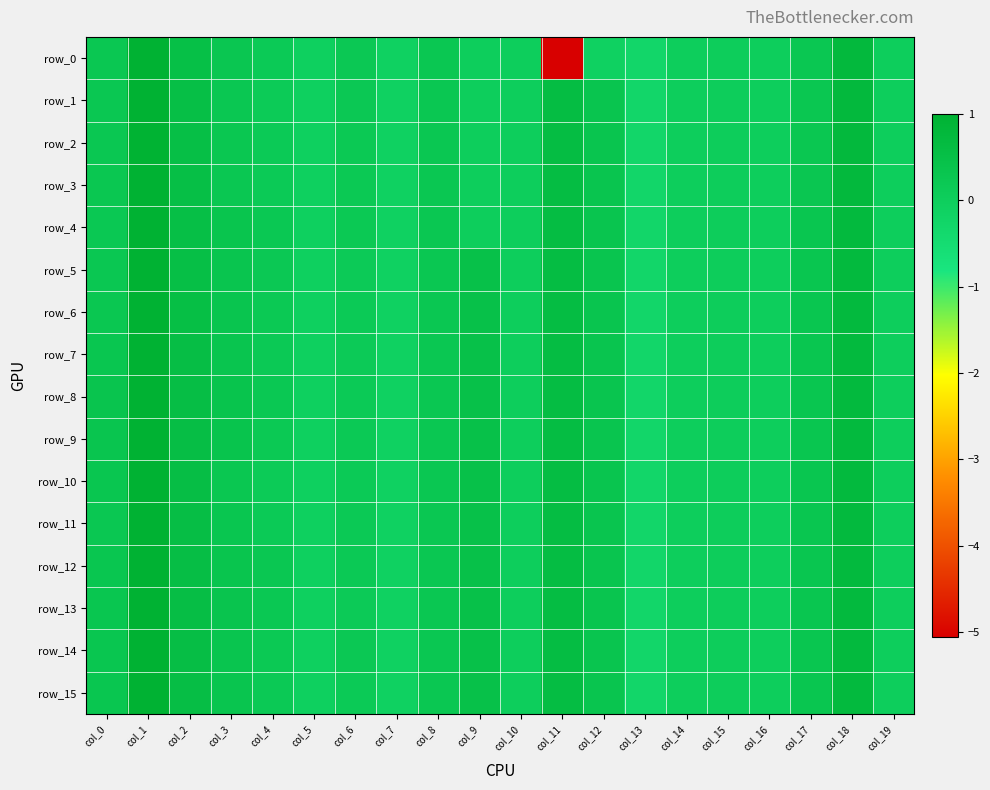

Reading left to right, transcribe all the data shown in this chart.

row_0: 0.3	1.0	0.5	0.3	0.2	-0.1	0.2	-0.1	0.2	0.0	0.0	-5.1	-0.1	-0.3	0.0	0.0	0.0	0.2	0.7	0.0
row_1: 0.2	1.0	0.5	0.2	0.1	-0.1	0.2	-0.1	0.2	0.0	0.0	0.6	0.3	-0.3	0.0	0.0	0.0	0.3	0.7	0.0
row_2: 0.3	1.0	0.5	0.3	0.1	-0.1	0.2	-0.1	0.2	0.0	0.0	0.6	0.3	-0.3	0.0	0.0	0.0	0.3	0.7	0.0
row_3: 0.3	1.0	0.5	0.2	0.1	-0.1	0.2	-0.1	0.2	0.0	0.0	0.6	0.3	-0.3	0.0	0.0	0.0	0.3	0.7	0.0
row_4: 0.2	1.0	0.5	0.3	0.2	-0.1	0.2	-0.1	0.2	0.0	0.0	0.6	0.3	-0.3	0.0	0.0	0.0	0.3	0.7	0.0
row_5: 0.2	1.0	0.5	0.3	0.2	-0.1	0.1	-0.1	0.2	0.5	0.0	0.6	0.3	-0.3	0.0	0.0	0.0	0.3	0.7	0.0
row_6: 0.3	1.0	0.5	0.3	0.2	-0.1	0.2	-0.1	0.2	0.5	0.0	0.6	0.3	-0.3	0.0	0.0	0.0	0.3	0.7	0.0
row_7: 0.3	1.0	0.6	0.3	0.2	-0.1	0.1	-0.1	0.2	0.5	0.0	0.6	0.3	-0.3	0.0	0.0	0.0	0.3	0.7	0.0
row_8: 0.3	1.0	0.6	0.4	0.2	-0.1	0.1	-0.1	0.2	0.5	0.0	0.6	0.3	-0.3	0.0	0.0	0.0	0.3	0.7	0.0
row_9: 0.3	1.0	0.6	0.4	0.2	-0.1	0.2	-0.1	0.2	0.5	0.0	0.6	0.3	-0.3	0.0	0.0	0.0	0.3	0.7	0.0
row_10: 0.3	1.0	0.6	0.3	0.1	-0.1	0.1	-0.1	0.2	0.5	0.0	0.6	0.3	-0.3	0.0	0.0	0.0	0.3	0.7	0.0
row_11: 0.2	1.0	0.6	0.3	0.1	-0.1	0.2	-0.1	0.2	0.5	0.0	0.6	0.3	-0.3	0.0	0.0	0.0	0.3	0.7	0.0
row_12: 0.3	1.0	0.6	0.3	0.2	-0.1	0.2	-0.1	0.2	0.5	0.0	0.6	0.3	-0.3	0.0	0.0	0.0	0.3	0.7	0.0
row_13: 0.3	1.0	0.6	0.3	0.2	-0.1	0.1	-0.1	0.2	0.5	0.0	0.6	0.3	-0.3	0.0	0.0	0.0	0.3	0.7	0.0
row_14: 0.3	1.0	0.6	0.3	0.2	-0.1	0.2	-0.1	0.2	0.5	0.0	0.6	0.3	-0.3	0.0	0.0	0.0	0.3	0.7	0.0
row_15: 0.3	1.0	0.6	0.3	0.2	-0.1	0.1	-0.1	0.2	0.5	0.0	0.6	0.3	-0.3	0.0	0.0	0.0	0.3	0.7	0.0